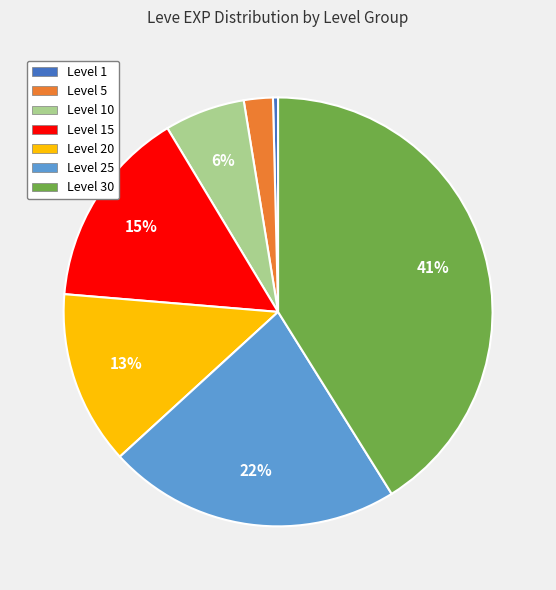

The Level 30 slice represents 52% of the pie. True or false?

False